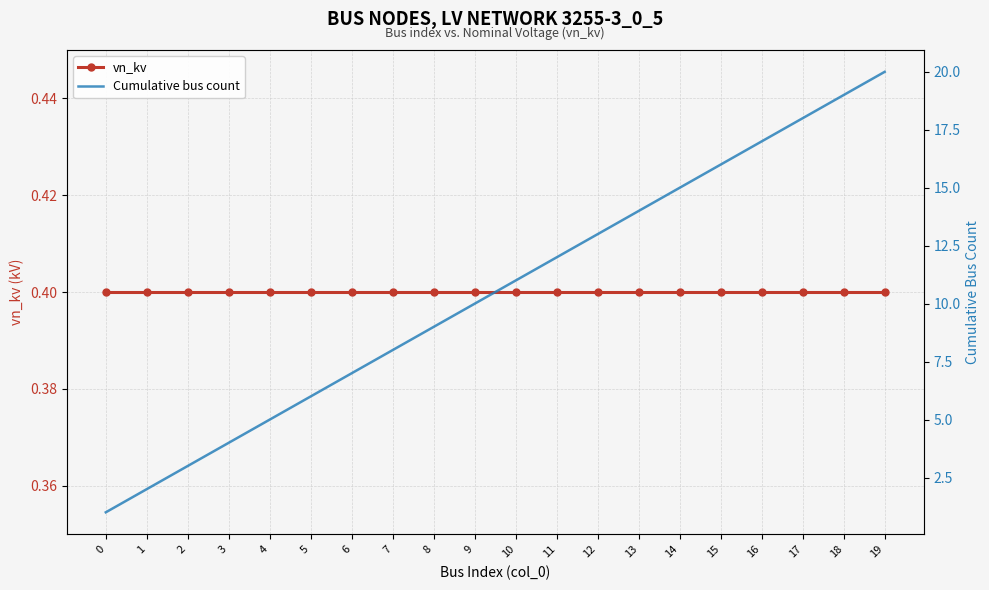

Reading left to right, transcribe all the data shown in this chart.

vn_kv: 0.4	0.4	0.4	0.4	0.4	0.4	0.4	0.4	0.4	0.4	0.4	0.4	0.4	0.4	0.4	0.4	0.4	0.4	0.4	0.4
Cumulative bus count: 1.0	2.0	3.0	4.0	5.0	6.0	7.0	8.0	9.0	10.0	11.0	12.0	13.0	14.0	15.0	16.0	17.0	18.0	19.0	20.0